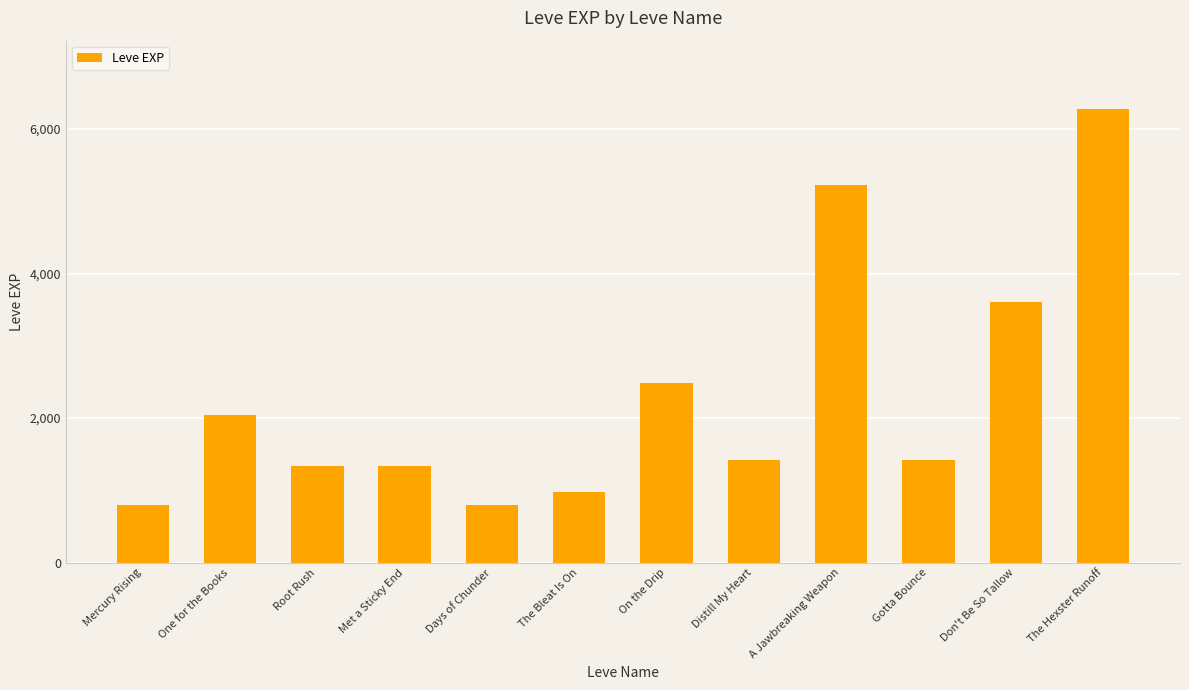

What is the minimum value shown in the chart?

800